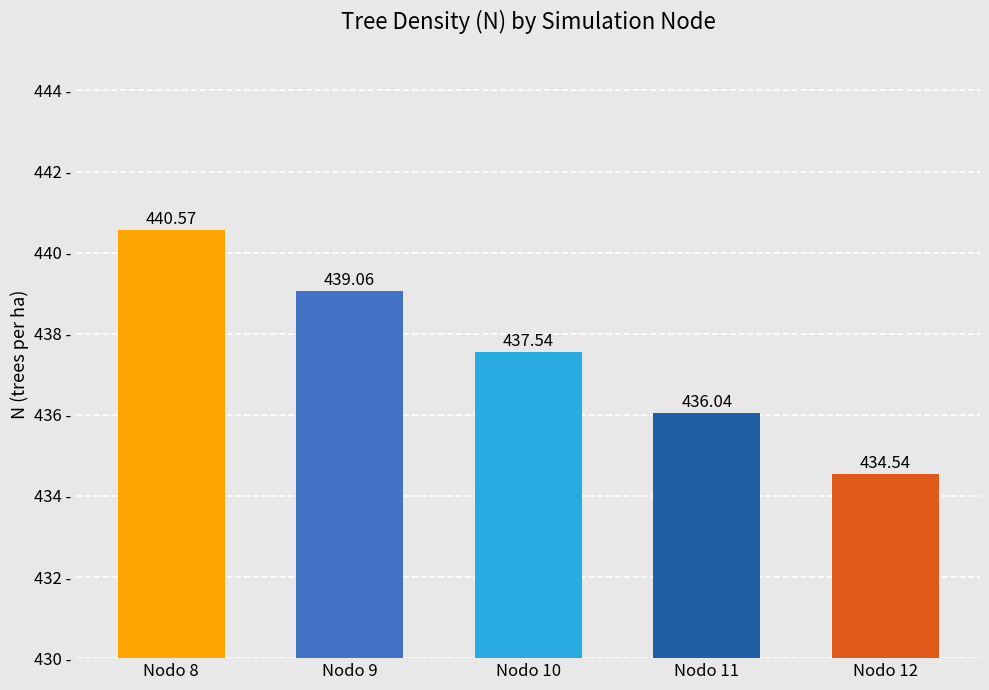

What is the average value?

437.6